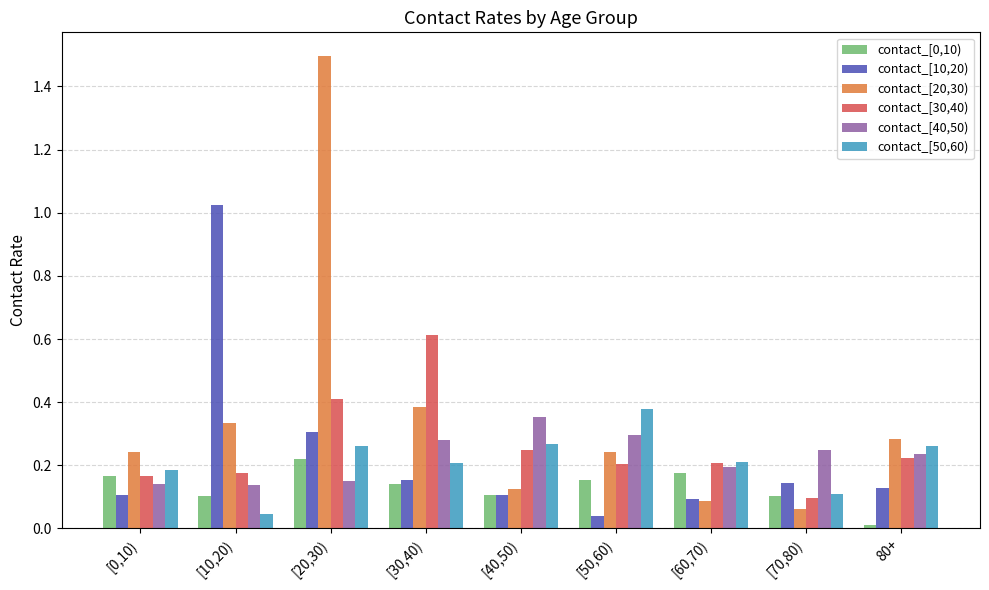

What is the maximum value for contact_[20,30)?

1.5